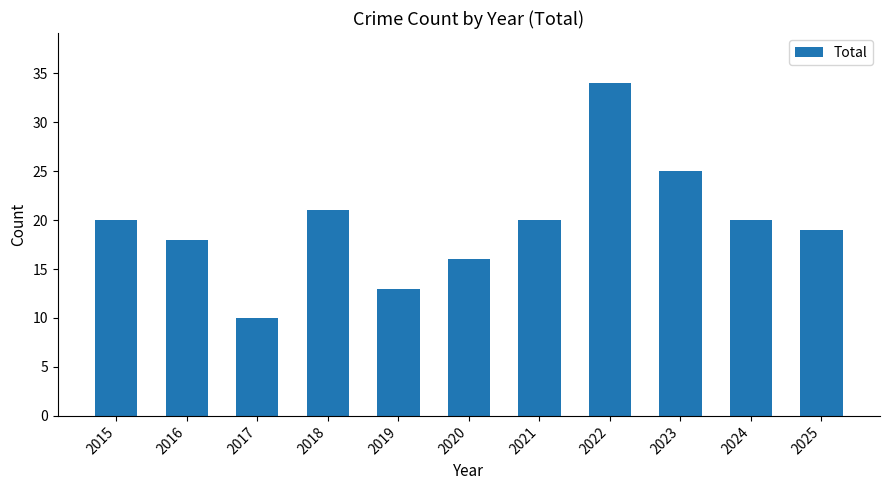

Are the bars grouped side by side (vs. stacked)?

No